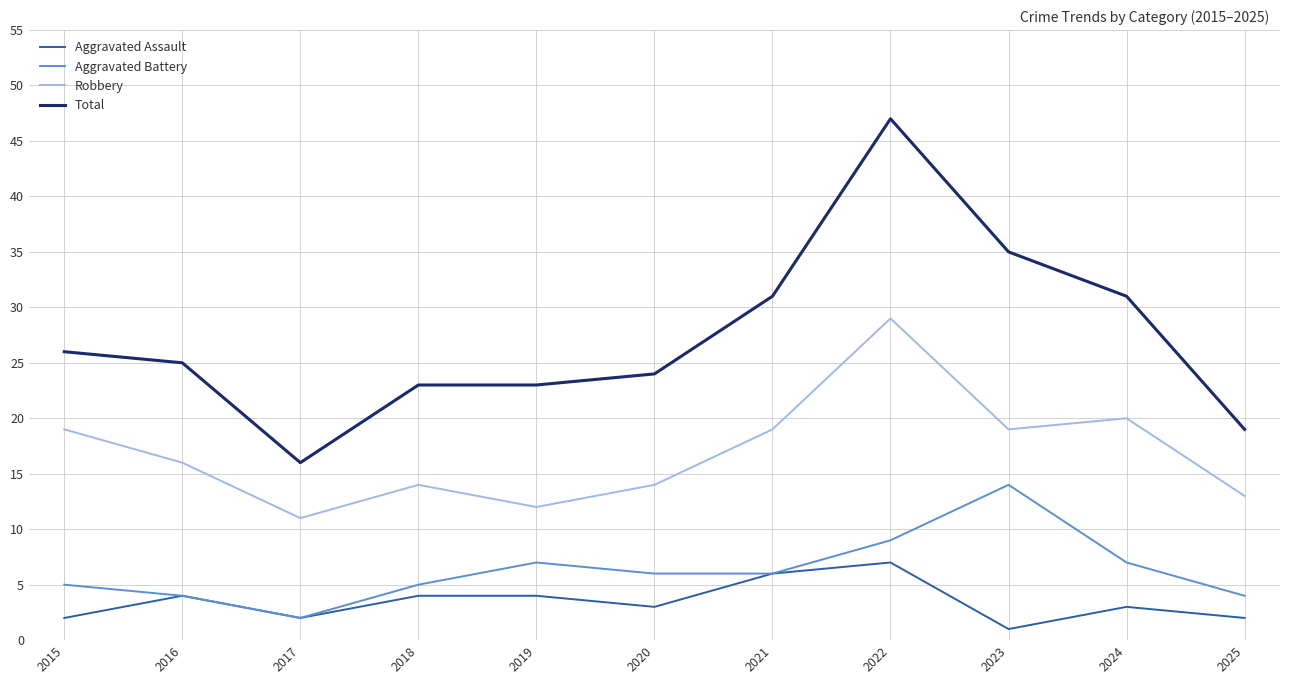

Read the Robbery value at 2020.

14